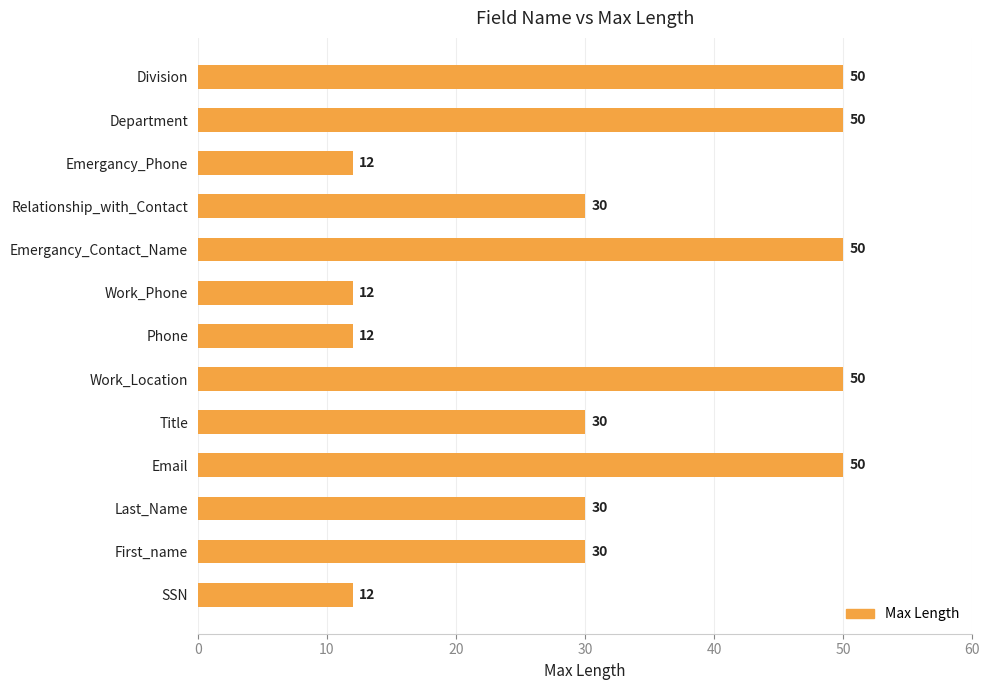

Is it true that the value at Phone is 12?

True